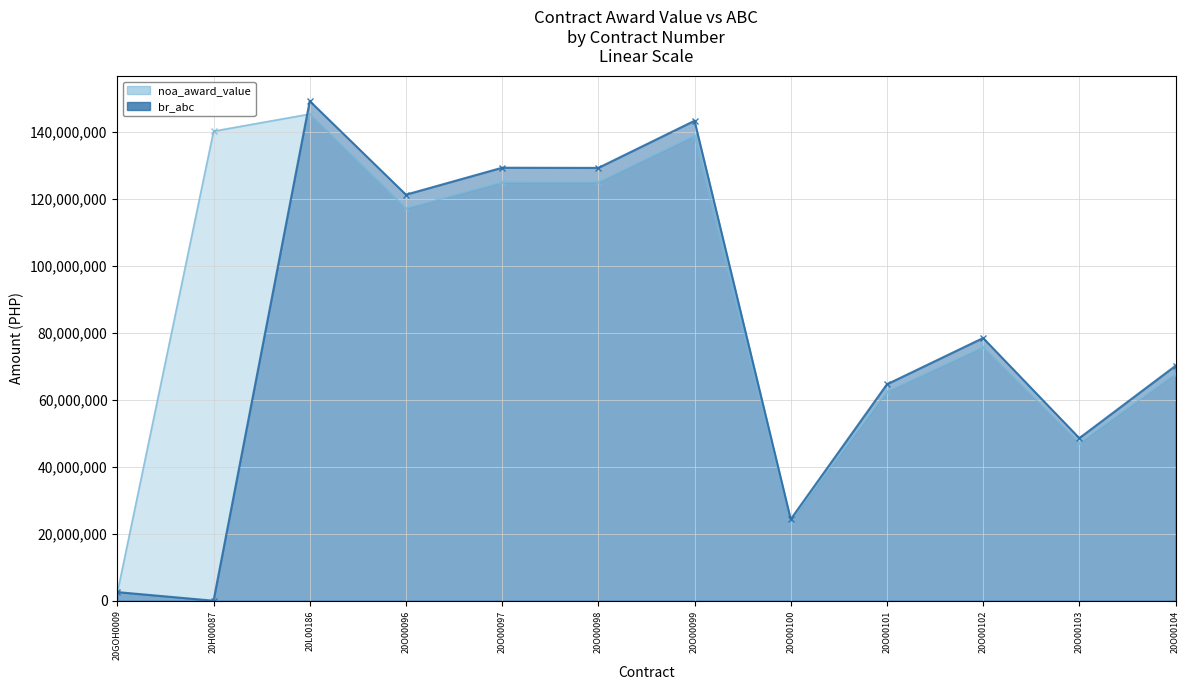

Which series has the largest total across all categories?

noa_award_value